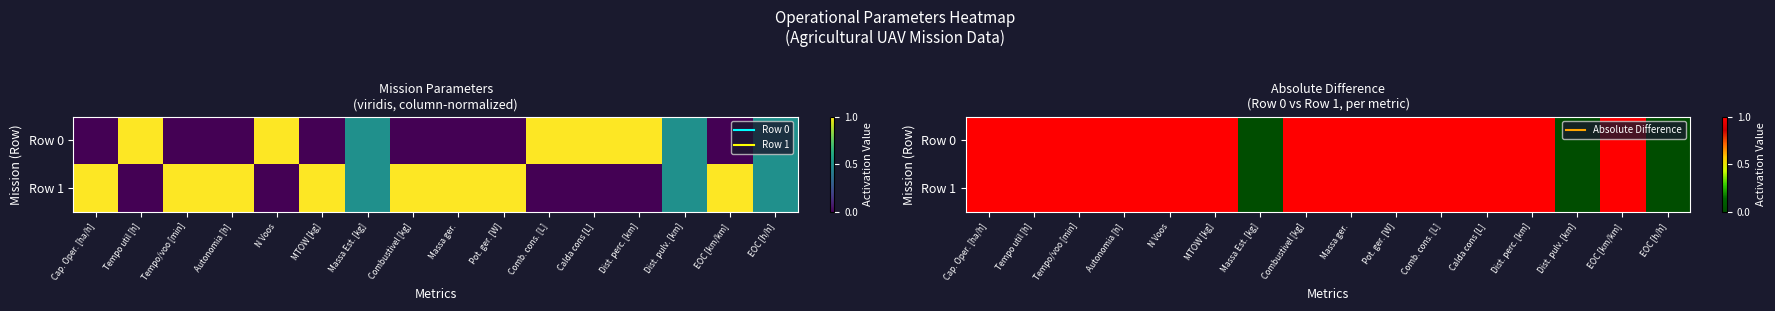

What is the difference between the maximum and minimum values in the Row 0 series?

1